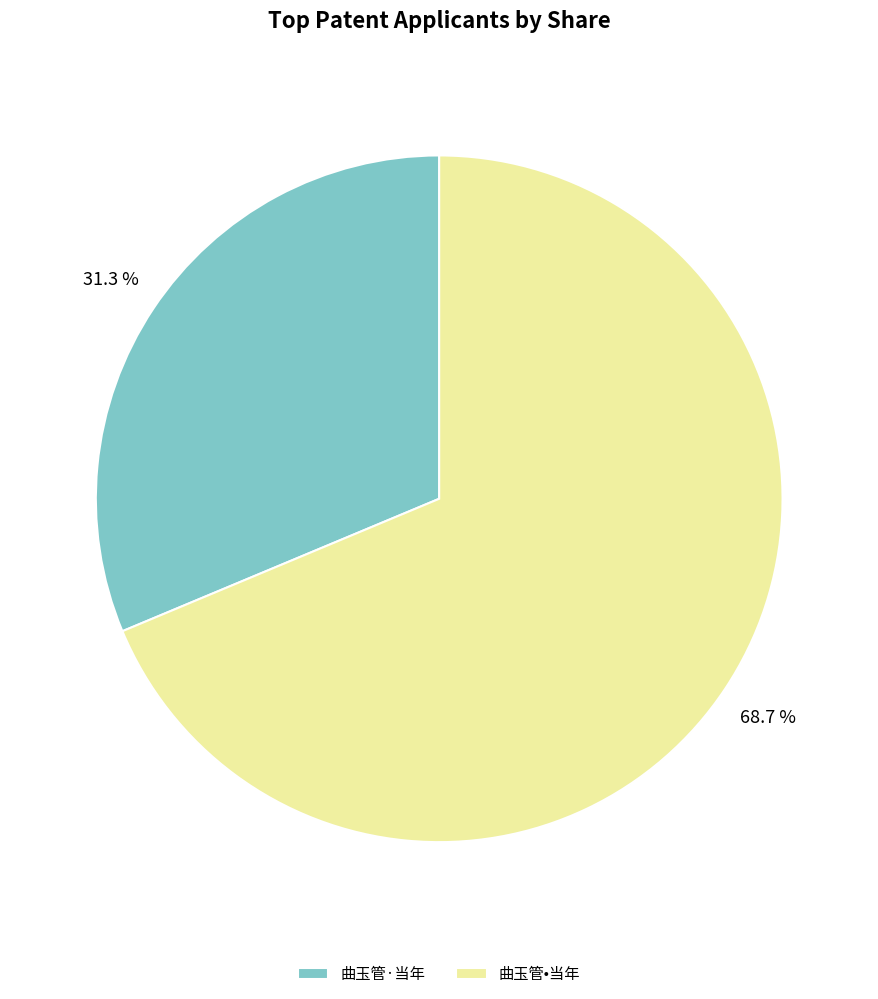

To the nearest percent, what is the difference between the 曲玉管•当年 and 曲玉管·当年 slice percentages?

37%